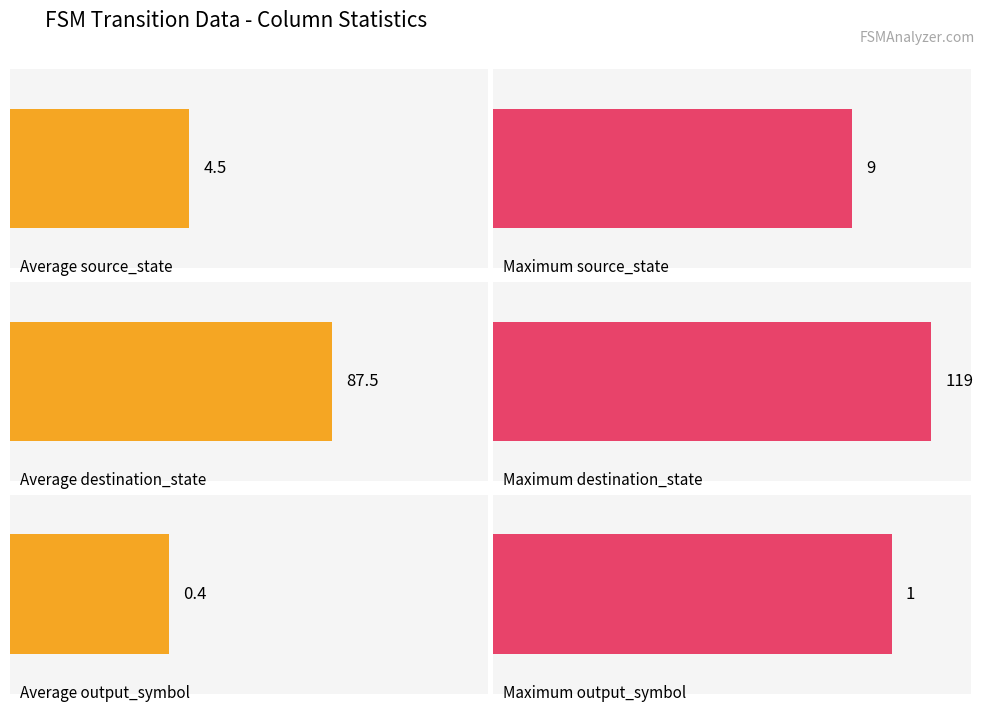

Rank the series by their maximum value, from highest to lowest.

destination_state, source_state, output_symbol